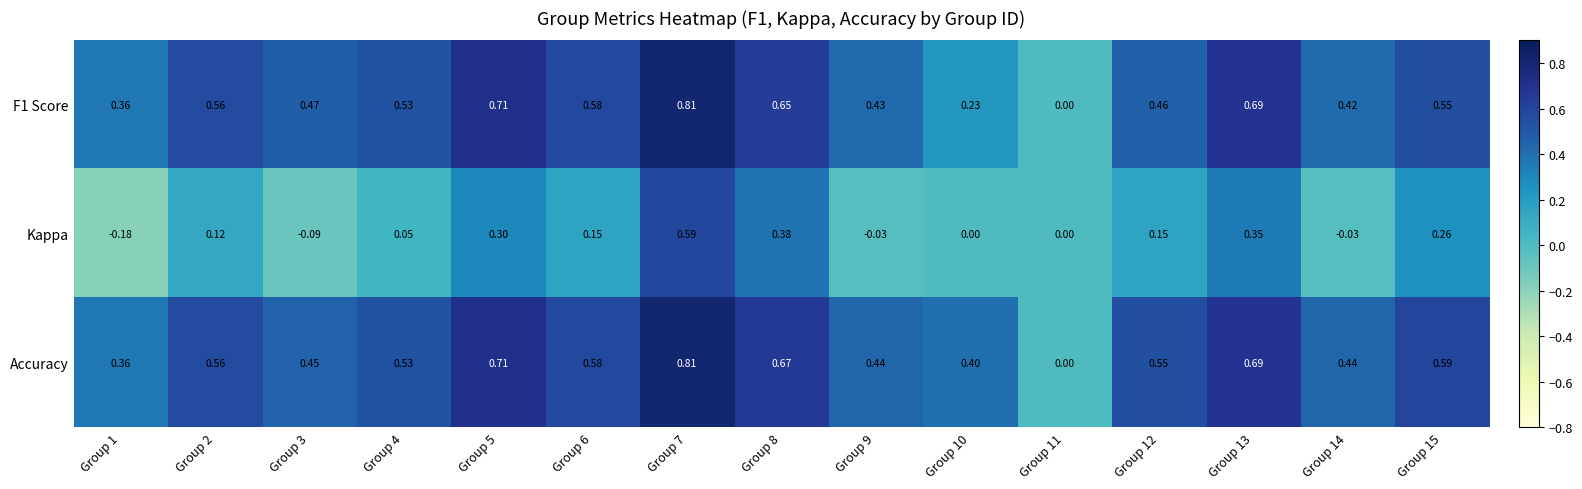

Which series has the largest total across all categories?

Accuracy